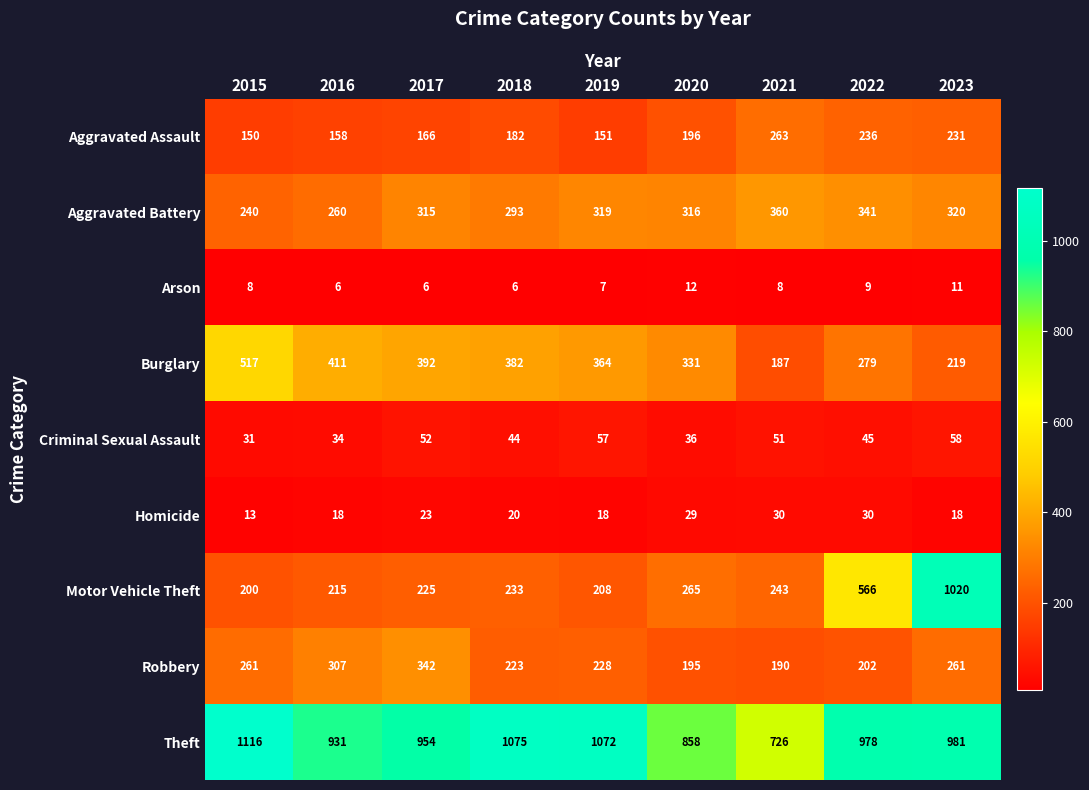

Rank the series at 2018 from lowest to highest value.

Arson, Homicide, Criminal Sexual Assault, Aggravated Assault, Robbery, Motor Vehicle Theft, Aggravated Battery, Burglary, Theft